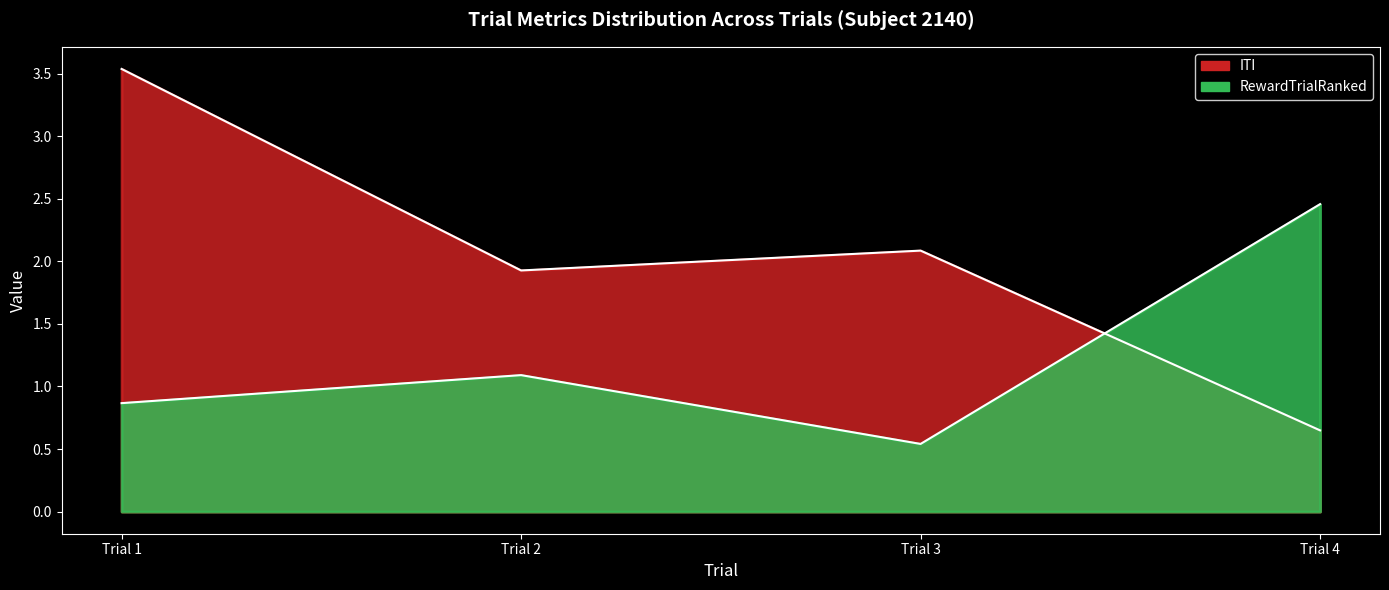

At how many categories does at least one series exceed 2?

3